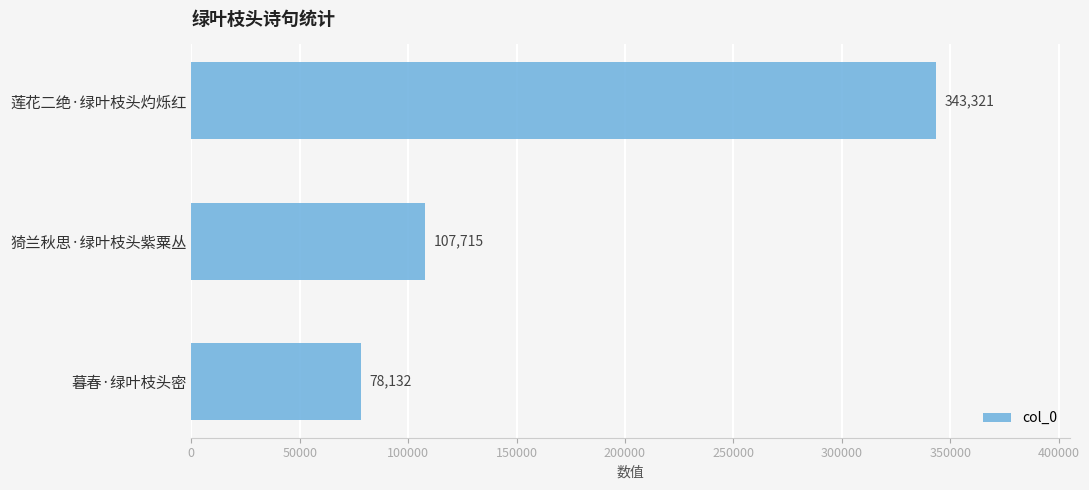

The value at 猗兰秋思·绿叶枝头紫粟丛 is 107715. True or false?

True